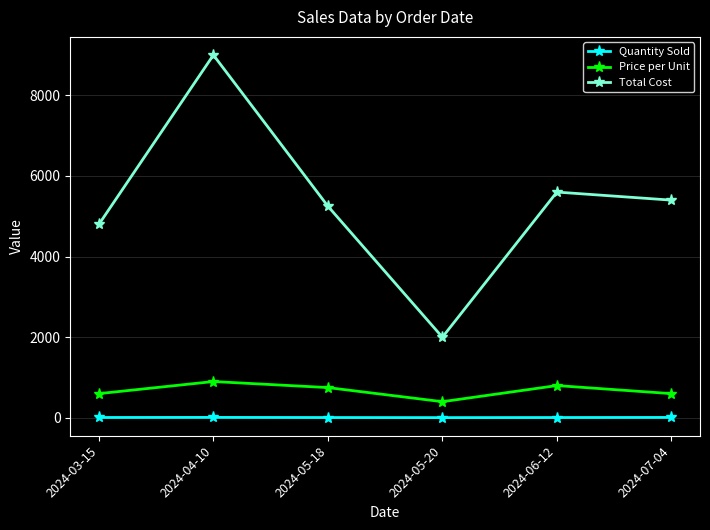

What is the label of the 2nd point from the left?

2024-04-10